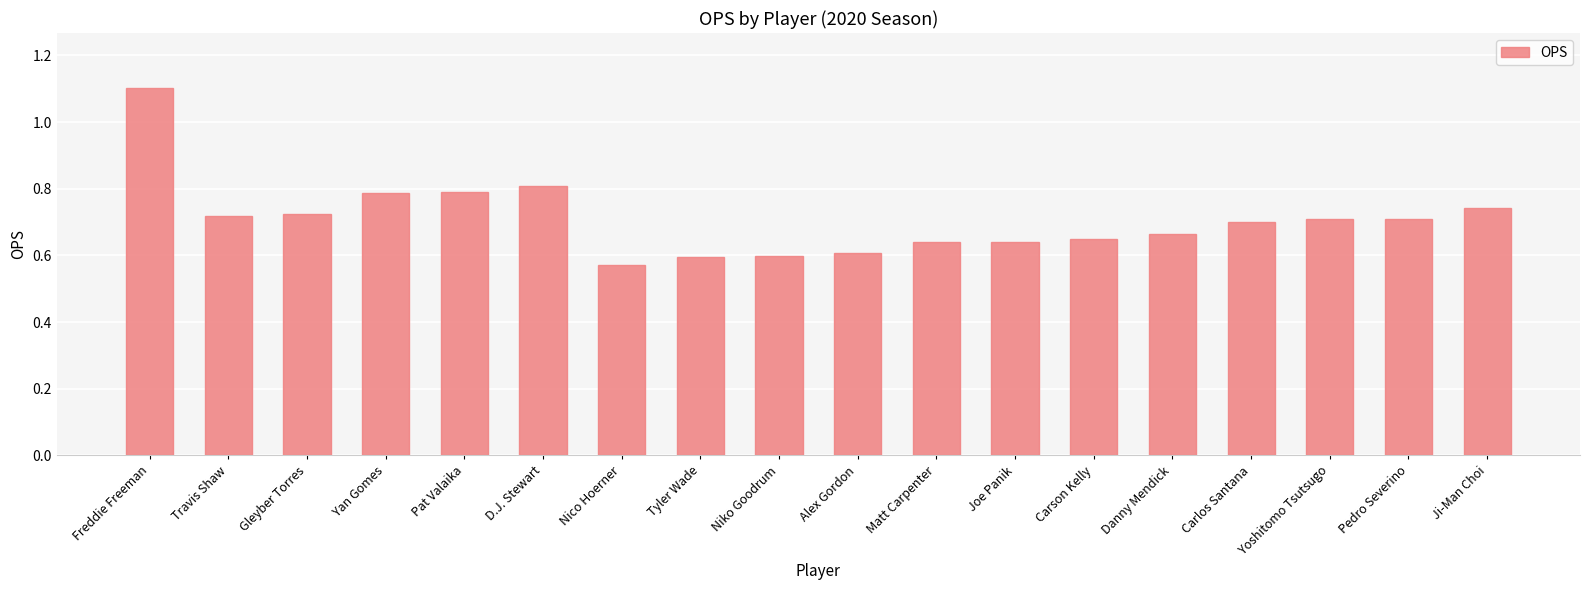

How many bars are there in total?

18